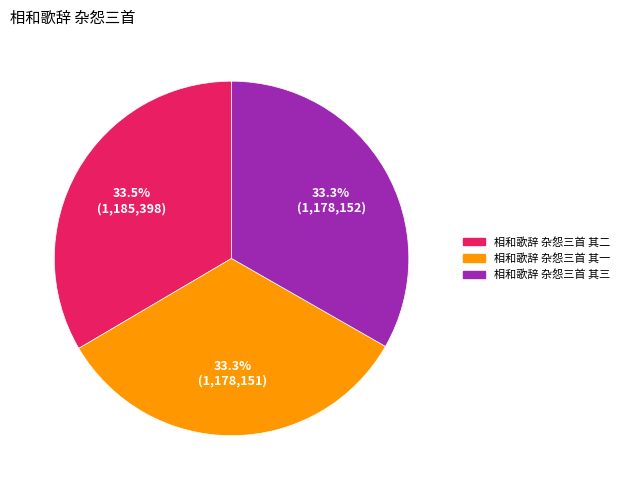

To the nearest percent, what percentage of the pie is 相和歌辞 杂怨三首 其一?

33%